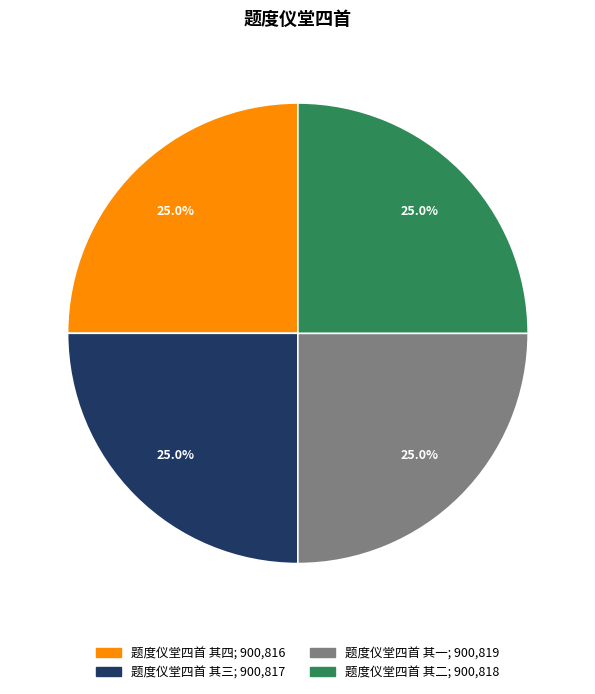

The 题度仪堂四首 其二 slice represents 15% of the pie. True or false?

False